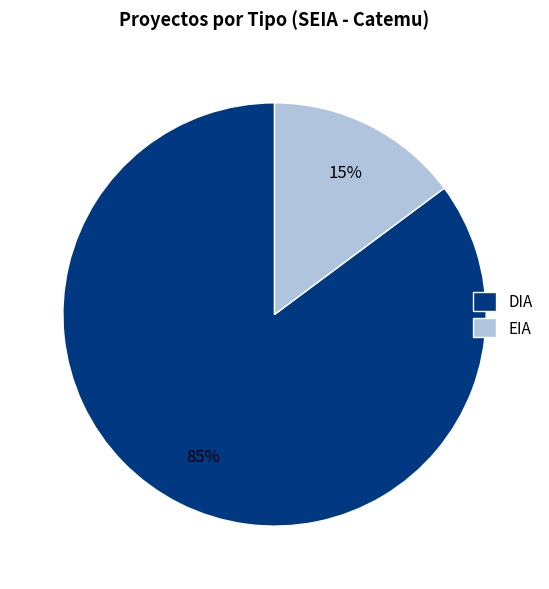

To the nearest percent, what is the combined percentage of DIA and EIA?

100%